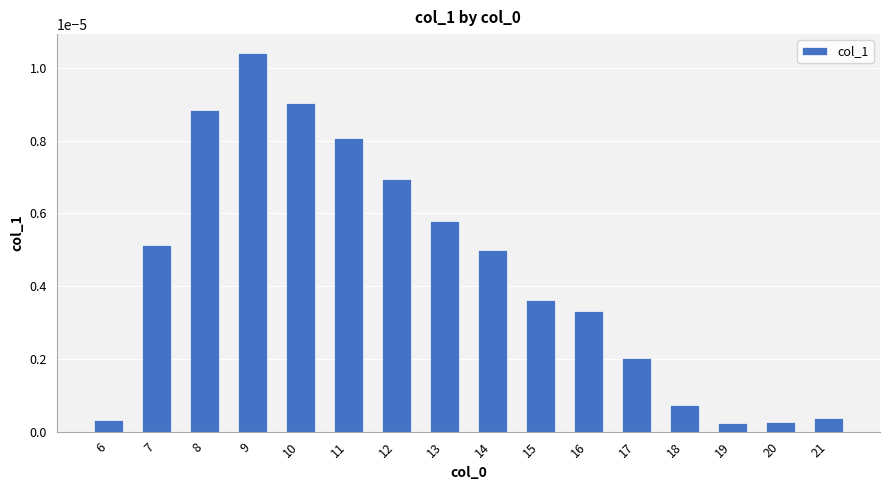

How many series are shown in this chart?

1